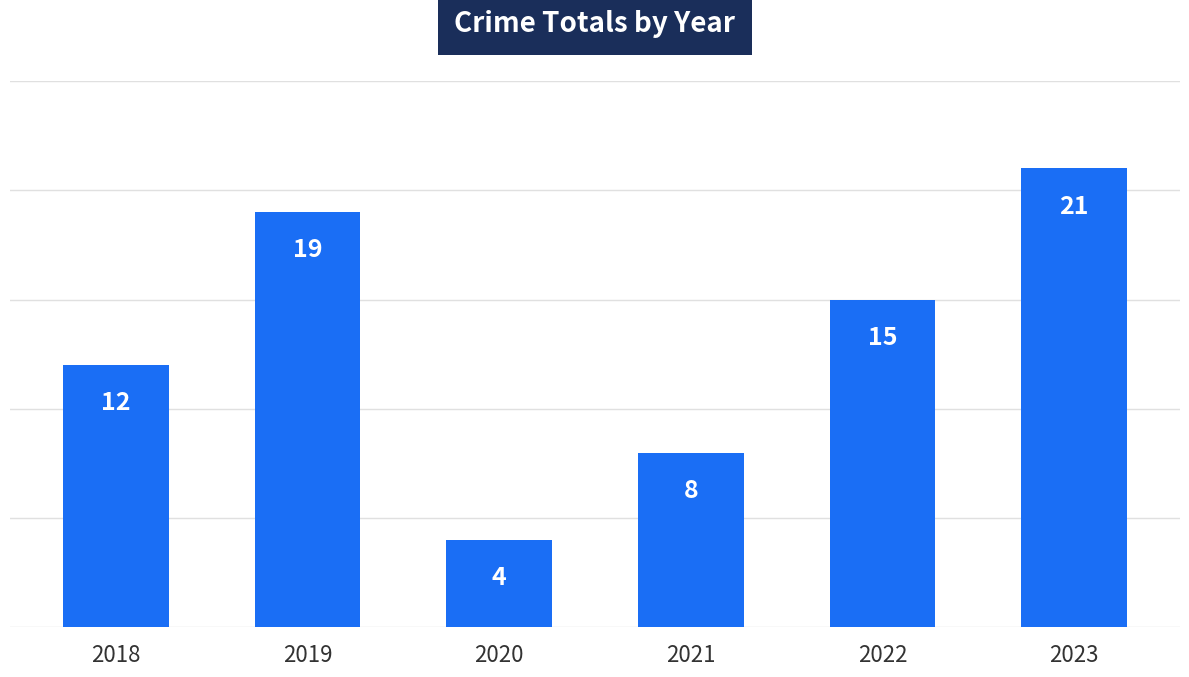

Is it true that the value at 2021 is 8?

True